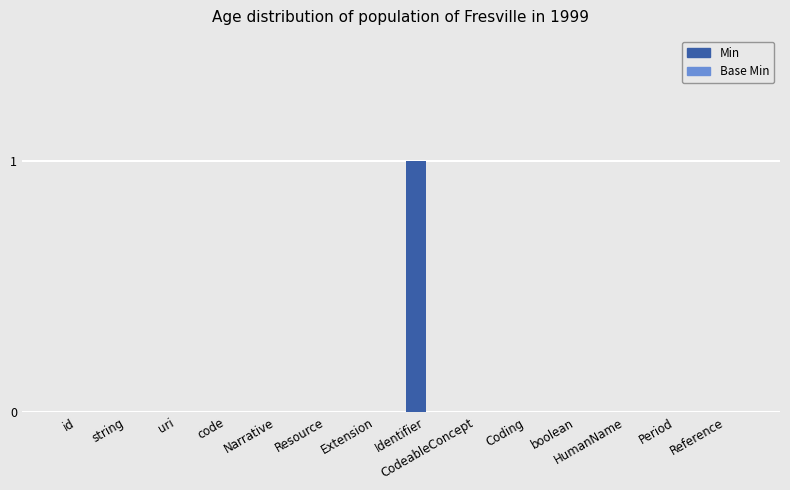

The value at boolean is 0. True or false?

True